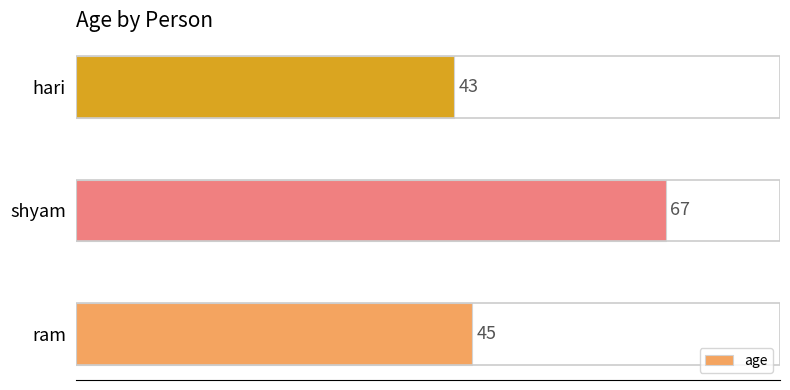

Reading top to bottom, list all the values displayed in this chart.

43	67	45